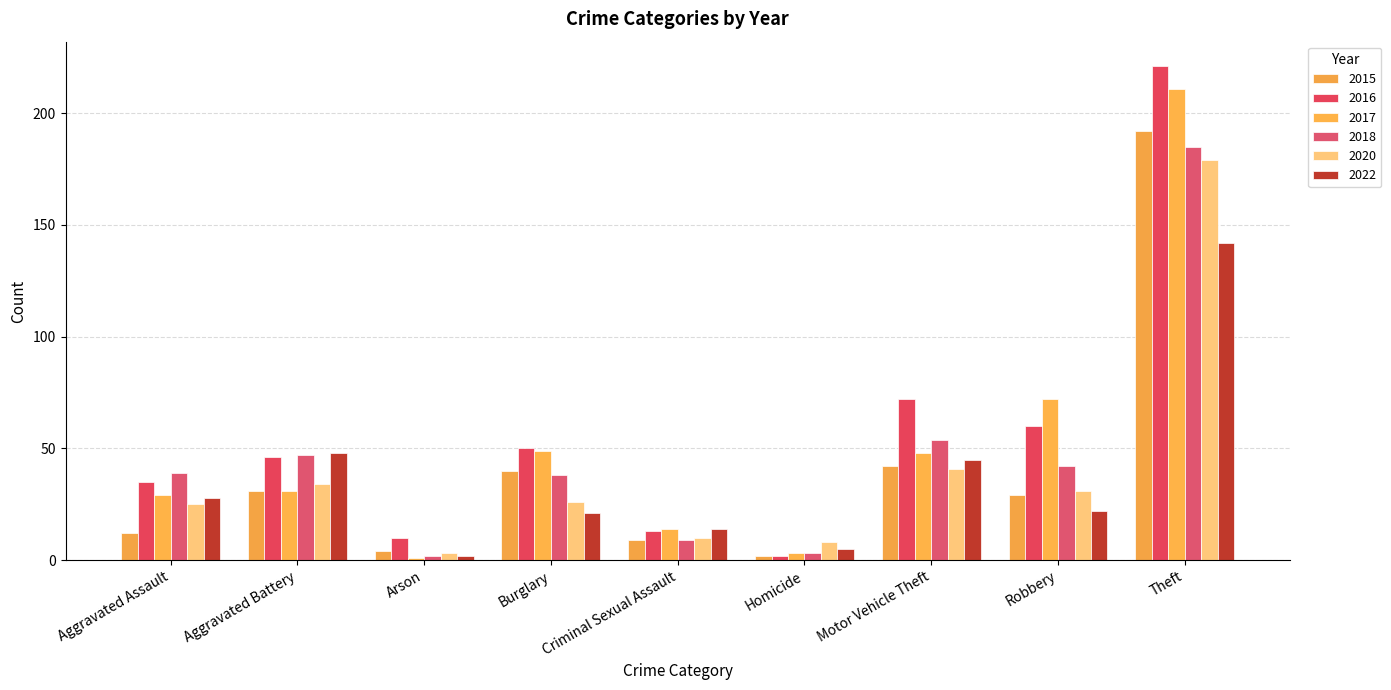

What is the value of the 2015 bar at the 7th from the left?

42